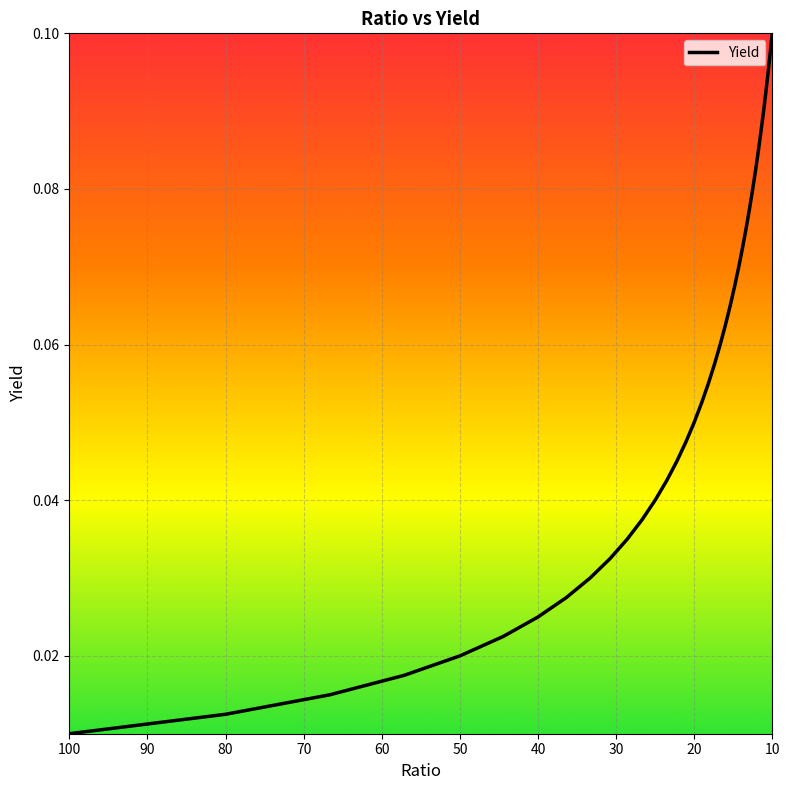

What is the difference between the maximum and second lowest values?

0.1